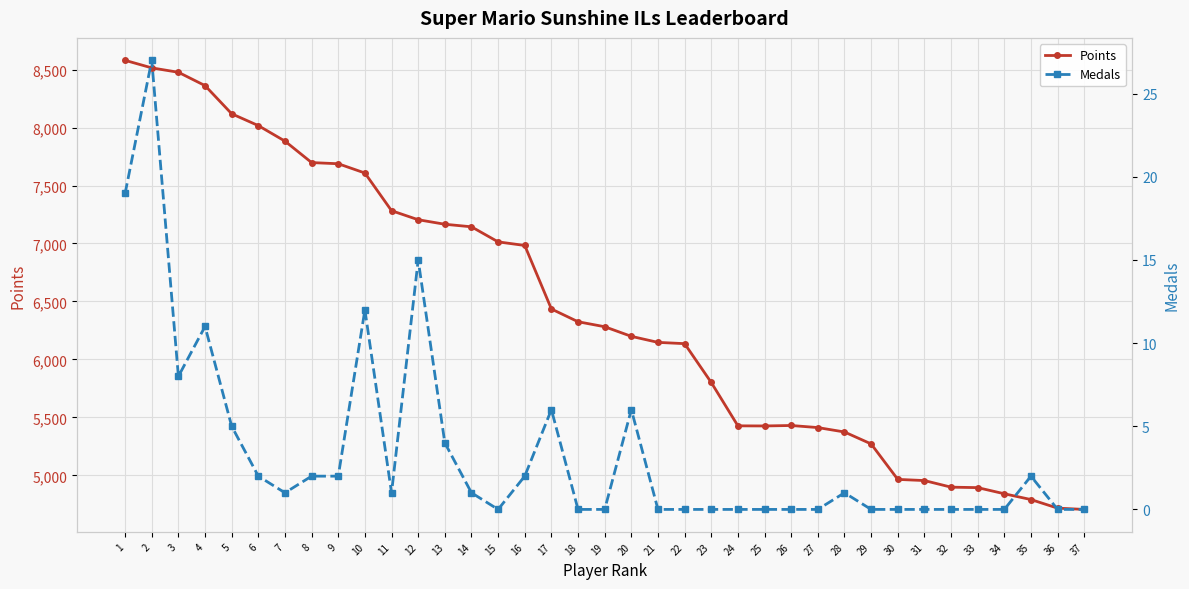

What is the difference between the highest and lowest values at 28?

5373